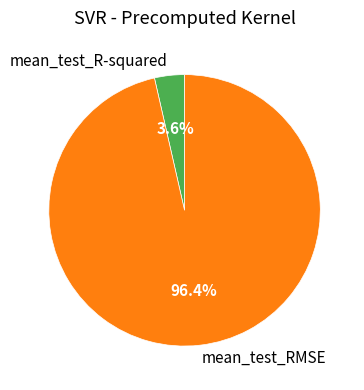

Which category has the smallest portion of the pie?

mean_test_R-squared